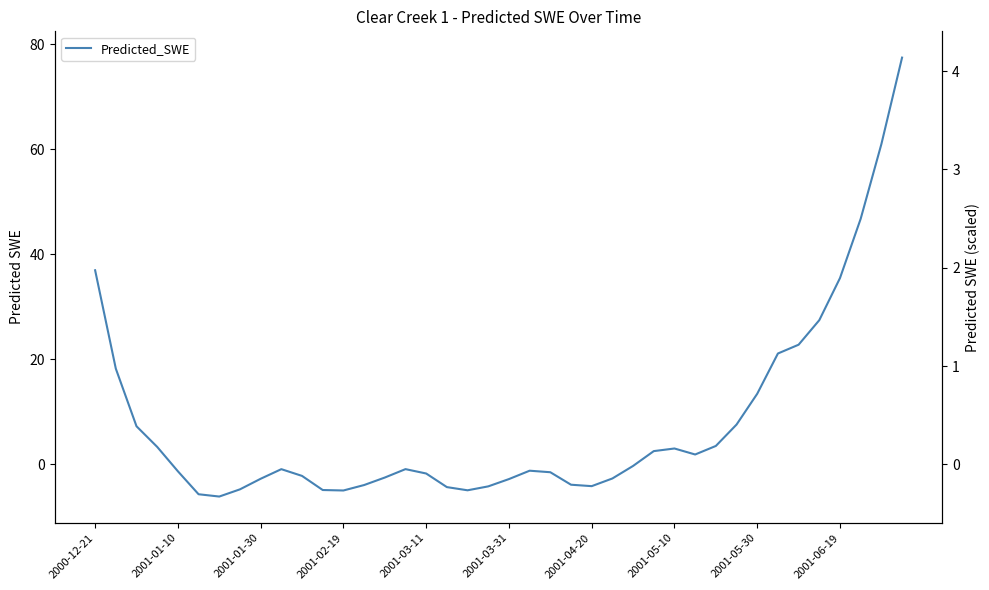

The chart shows a value of 13.4 at 2001-05-30. True or false?

True